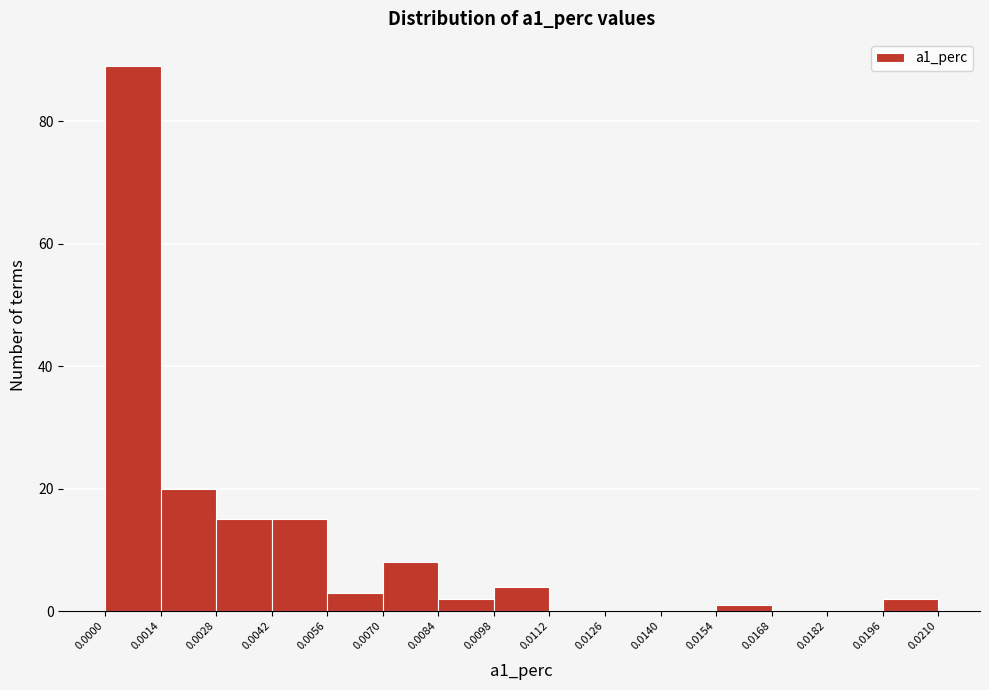

Reading left to right, transcribe this chart: for each bar, give the range it covers on the x-axis and its height. The values are not printed on the chart, so give them approximately, as read against the axis.

0.0000 to 0.0014: 90
0.0014 to 0.0028: 20
0.0028 to 0.0042: 16
0.0042 to 0.0056: 16
0.0056 to 0.0070: 4
0.0070 to 0.0084: 8
0.0084 to 0.0098: 2
0.0098 to 0.0112: 4
0.0112 to 0.0126: 0
0.0126 to 0.0140: 0
0.0140 to 0.0154: 0
0.0154 to 0.0168: under 2
0.0168 to 0.0182: 0
0.0182 to 0.0196: 0
0.0196 to 0.0210: 2